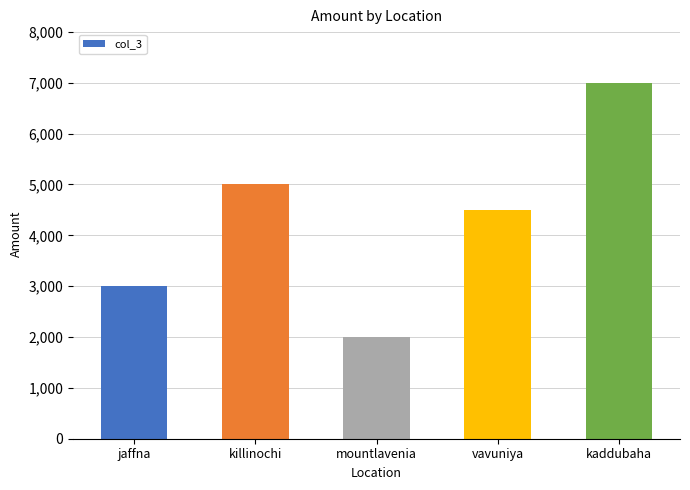

Does the chart contain stacked bars?

No